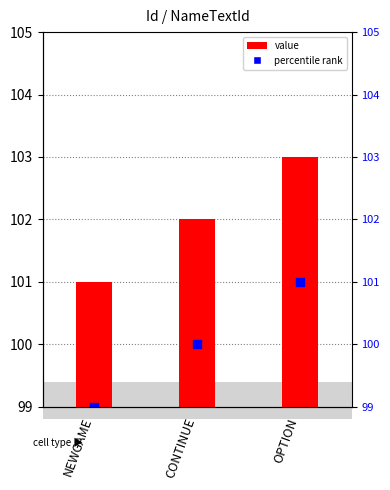

Is the value of NameTextId (value) at CONTINUE greater than the value of percentile rank within the sample at NEWGAME?

Yes